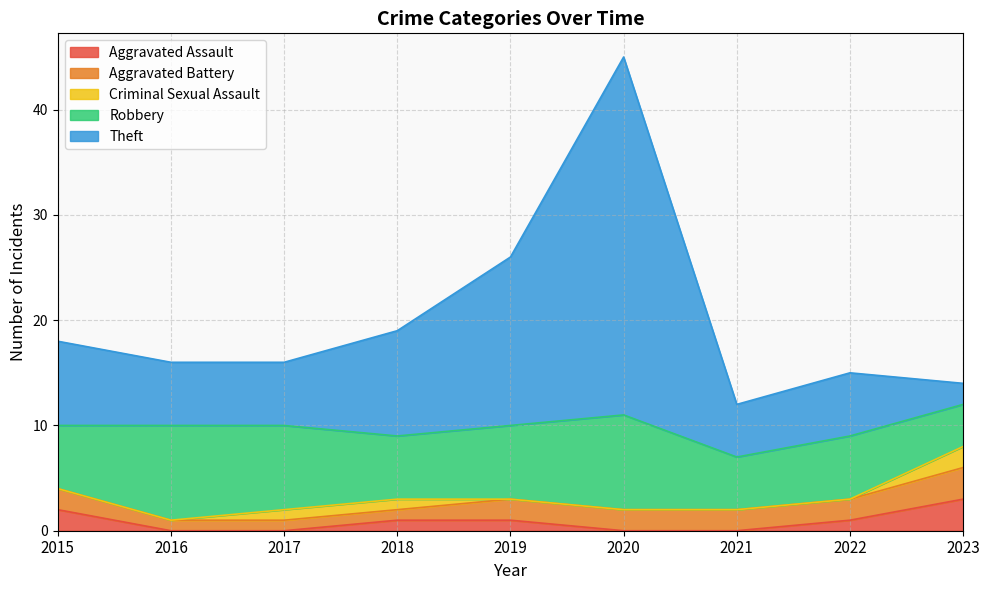

Which series changed the most between 2017 and 2020?

Theft